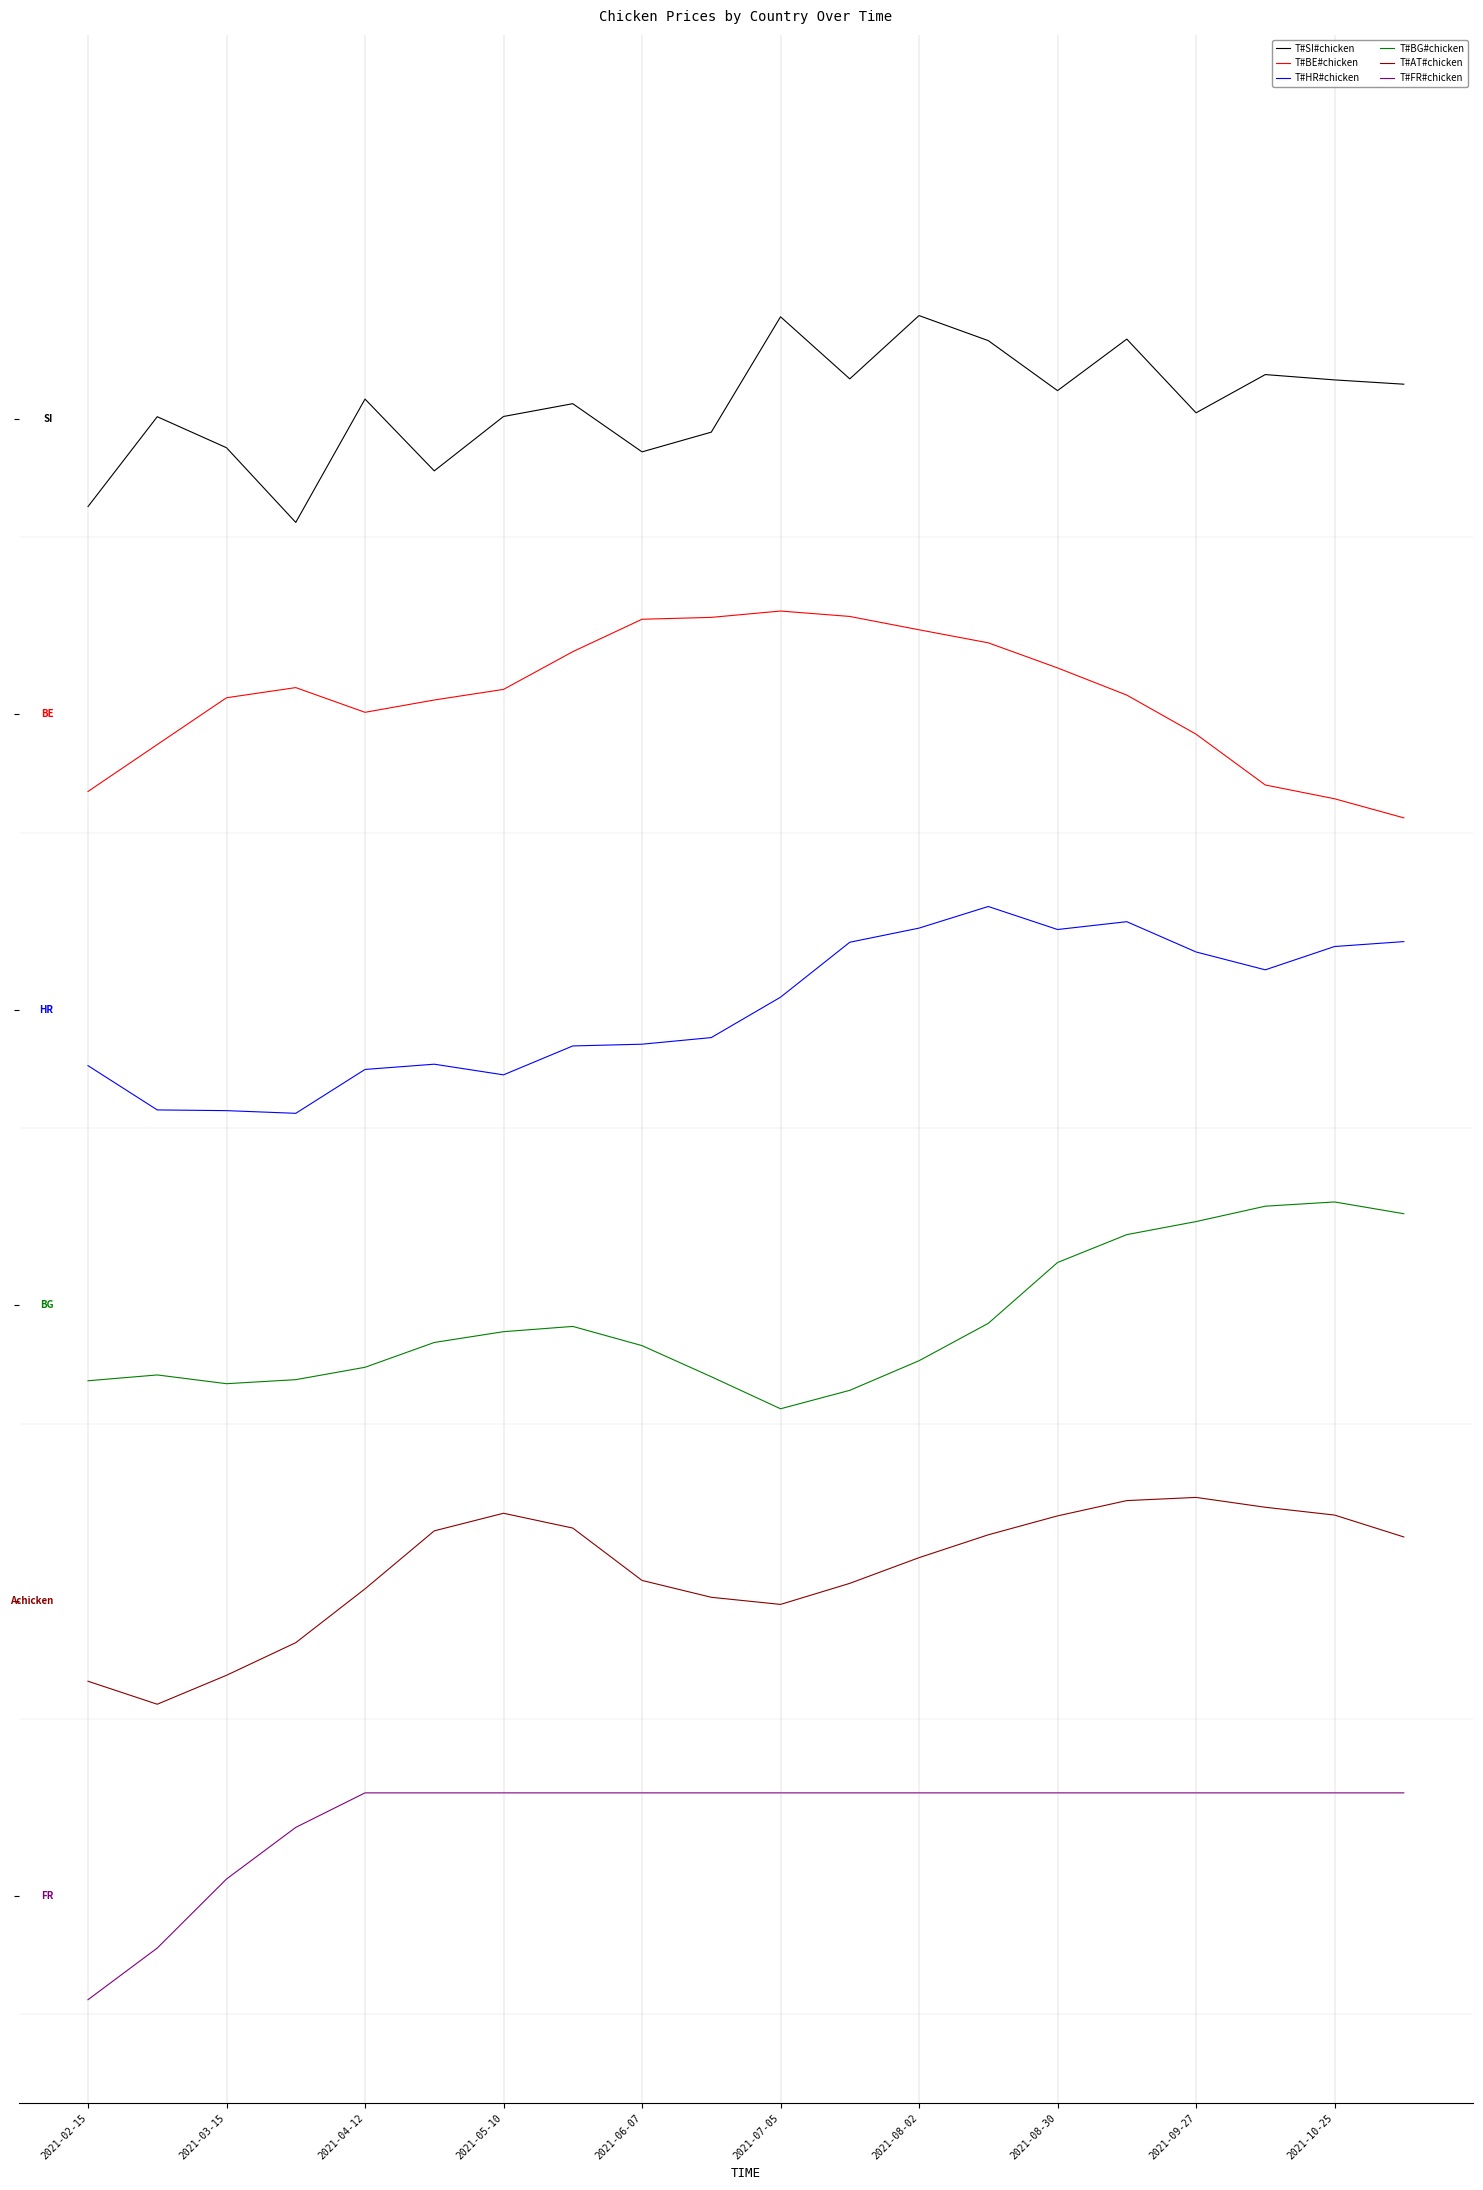

Is this an area chart (filled region under the line)?

No